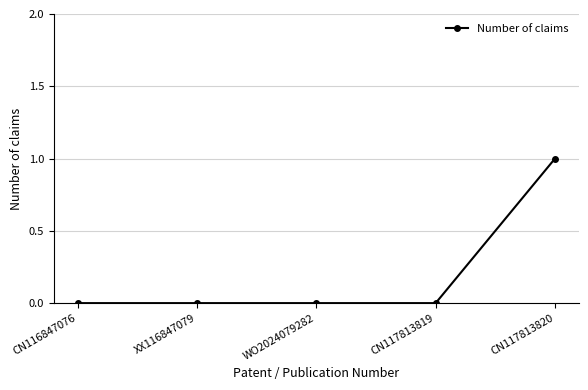

Between CN116847076 and CN117813820, which is larger?

CN117813820